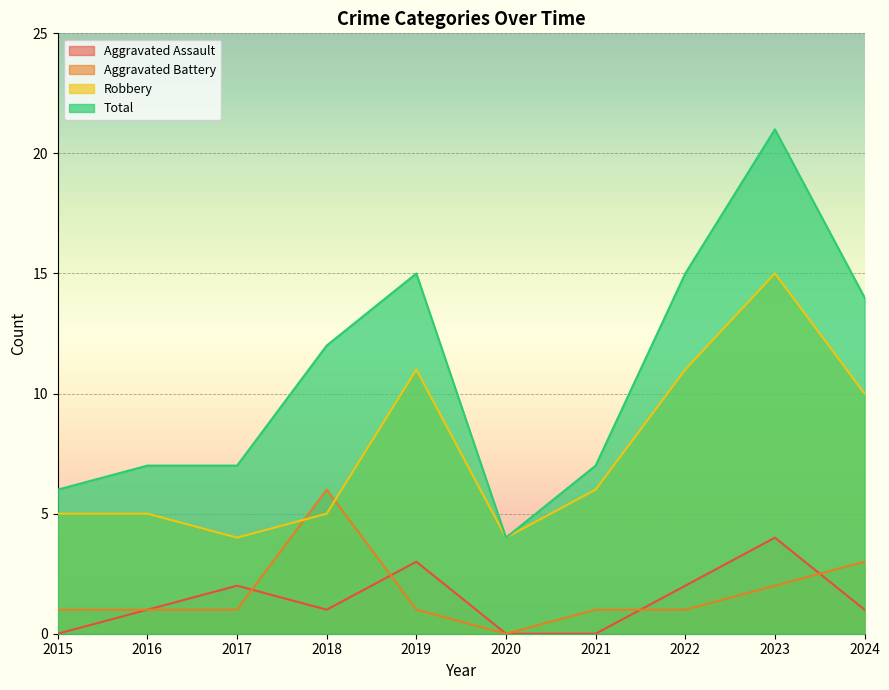

Is the value of Aggravated Battery at 2021 greater than the value of Aggravated Assault at 2018?

No